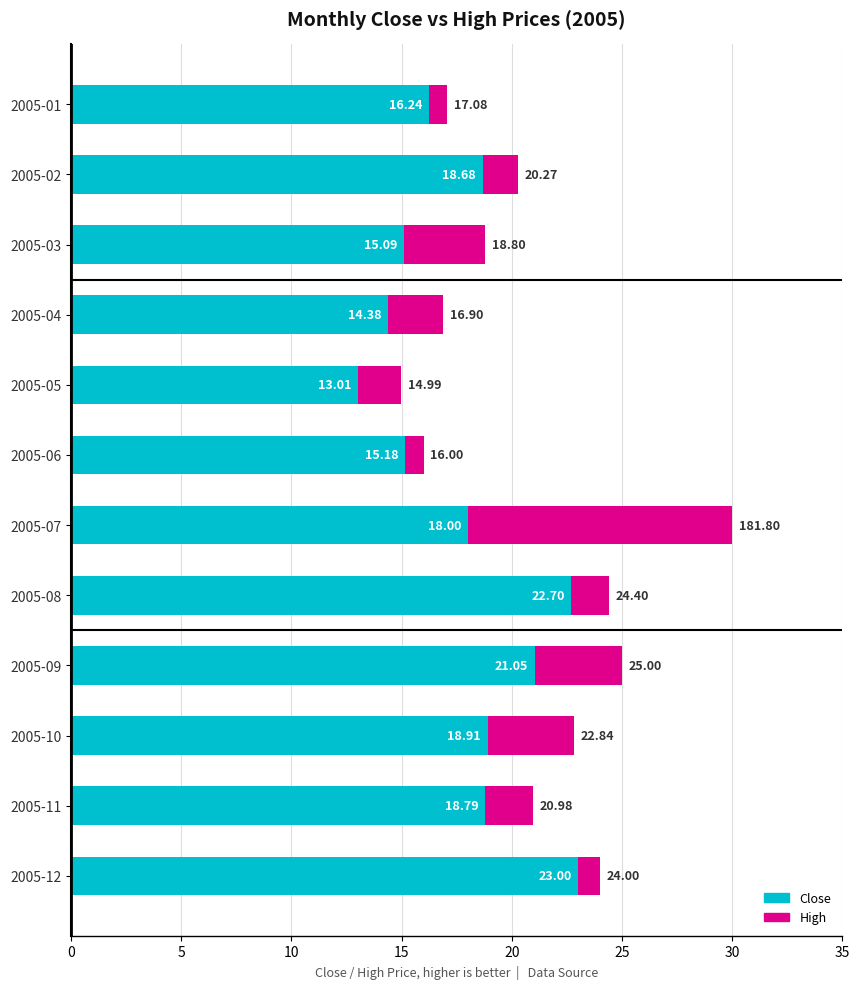

What is the total value across all series at 2005-12?

24.0